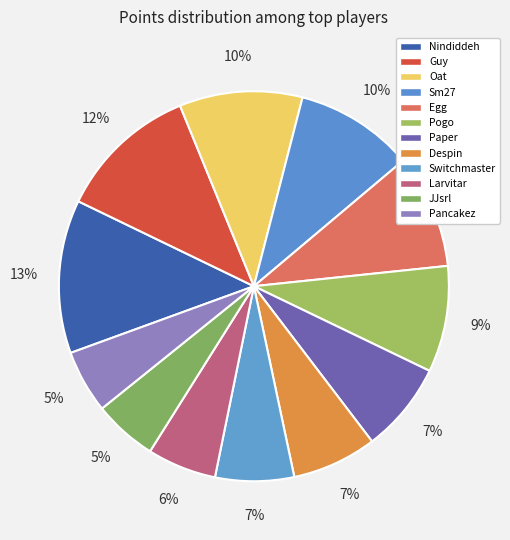

What percentage do Pogo and Despin together represent?

15.8%